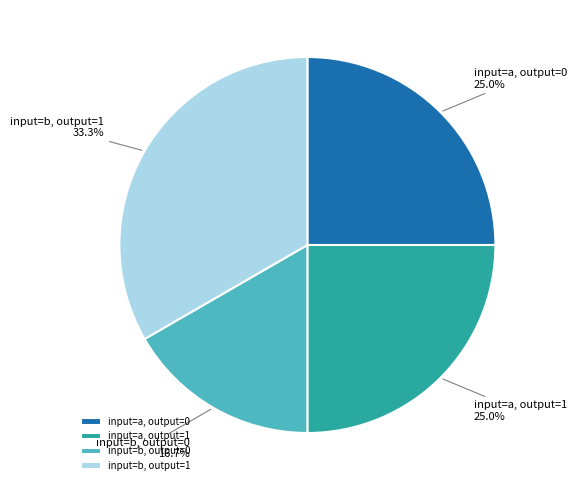

How many slices are in this pie chart?

4